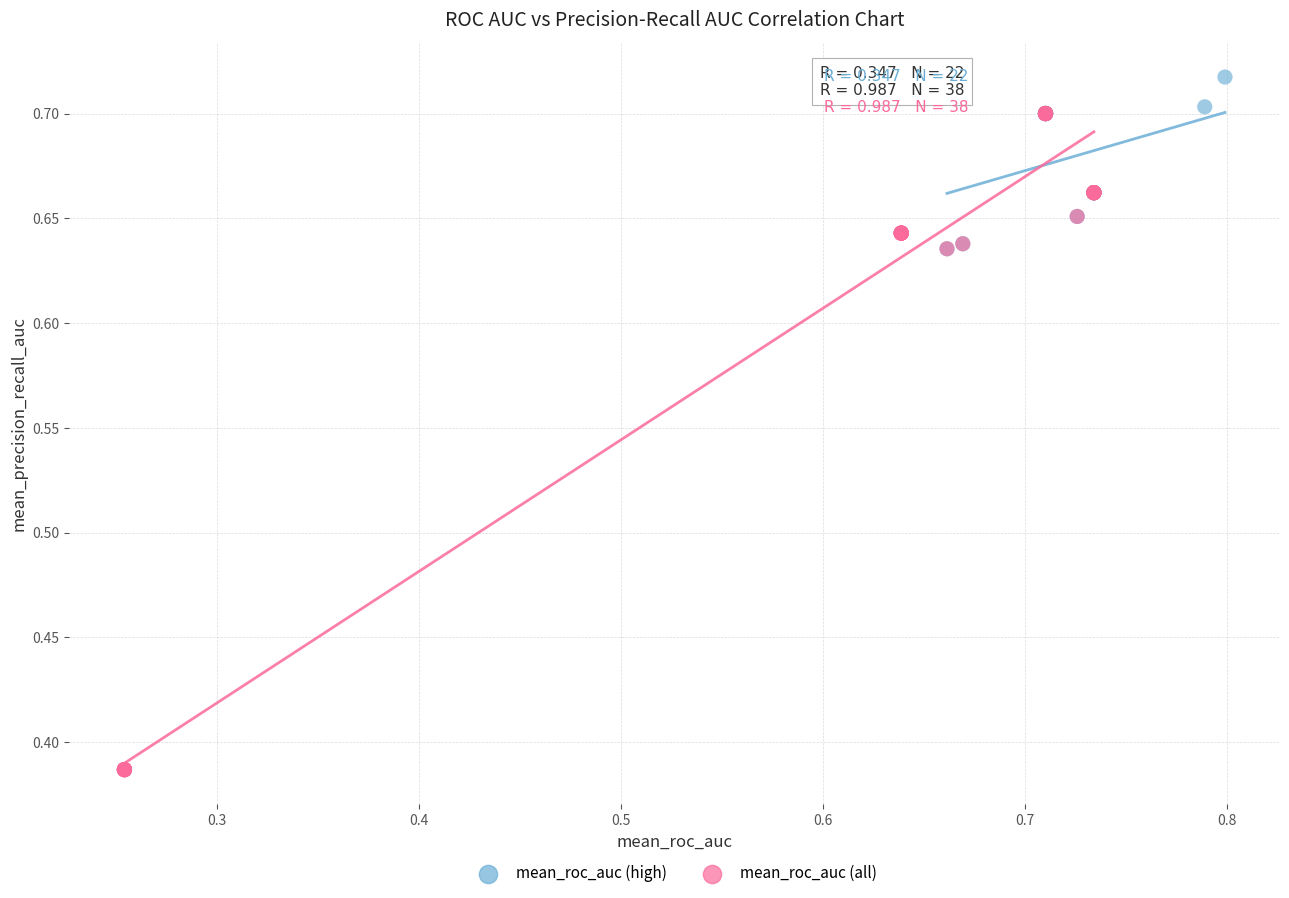

Which series reaches the minimum Y coordinate?

mean_roc_auc (all)